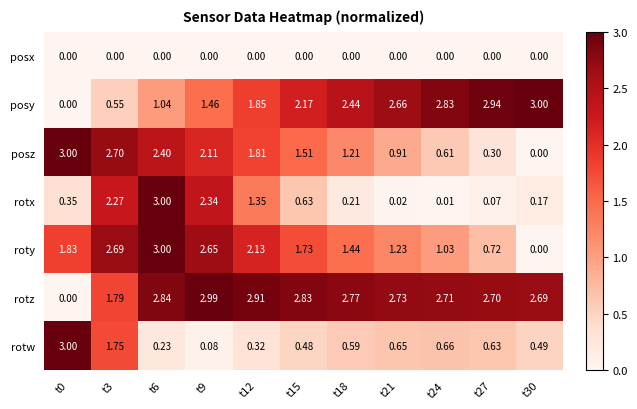

Which series has the largest total across all categories?

rotz